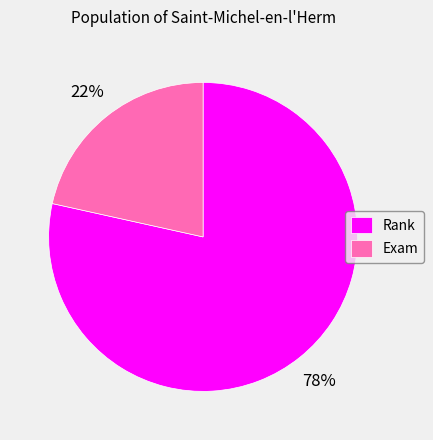

How many segments does this pie chart have?

2